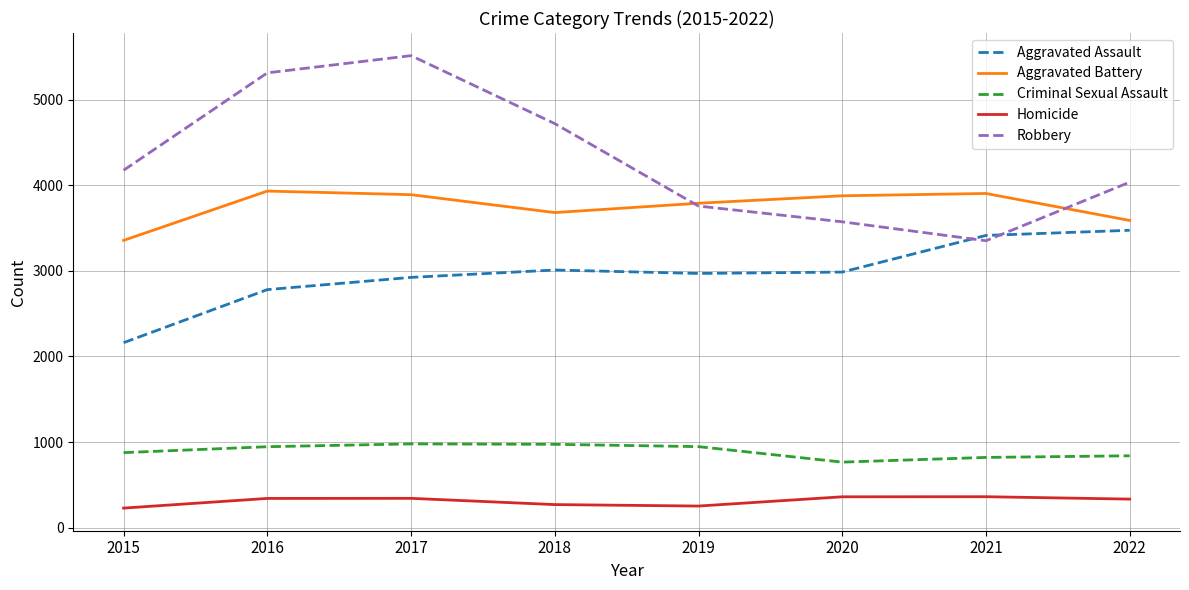

Rank the series by their maximum value, from lowest to highest.

Homicide, Criminal Sexual Assault, Aggravated Assault, Aggravated Battery, Robbery